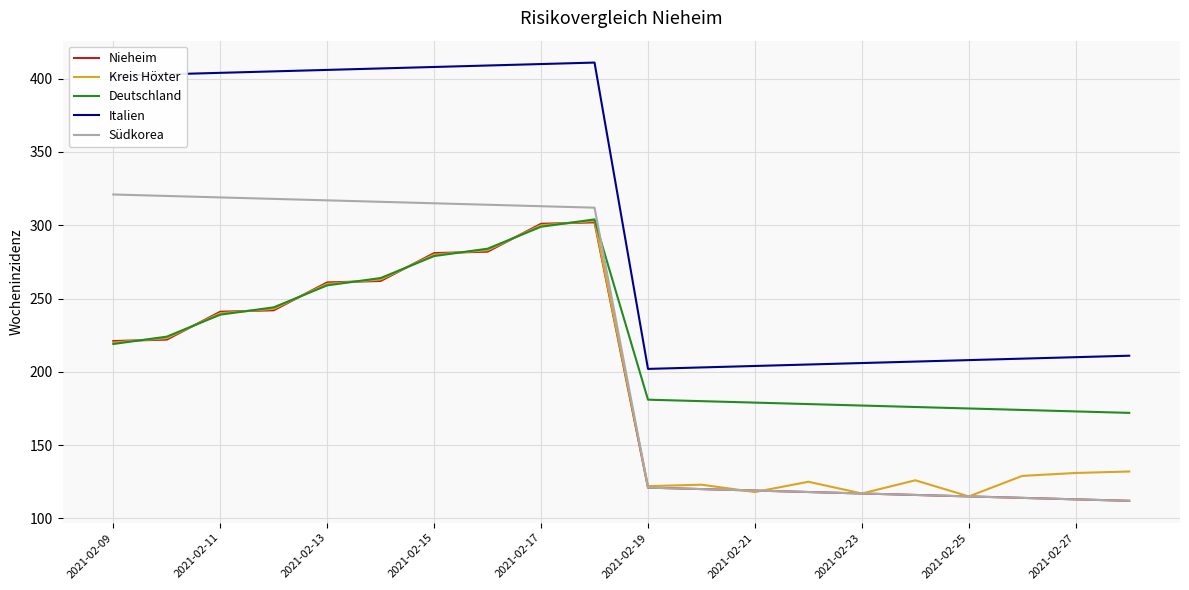

What is the maximum value shown in the chart?

411.0